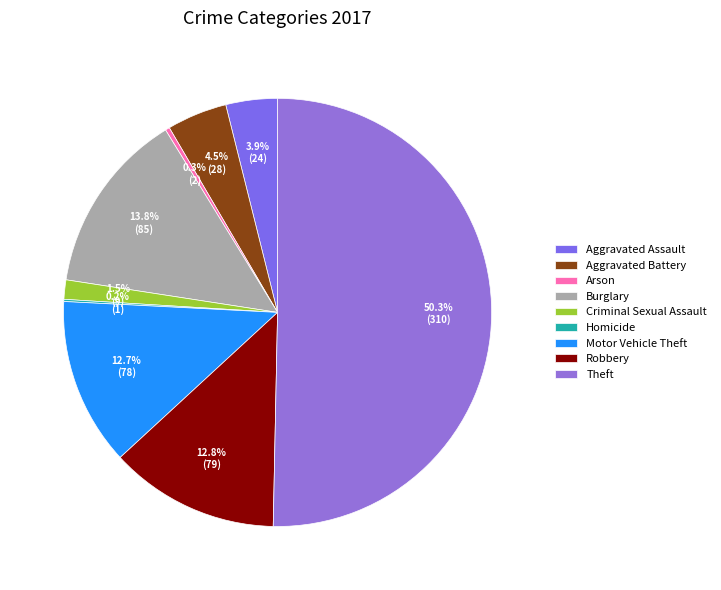

Combined, do Robbery and Homicide account for over 50%?

No